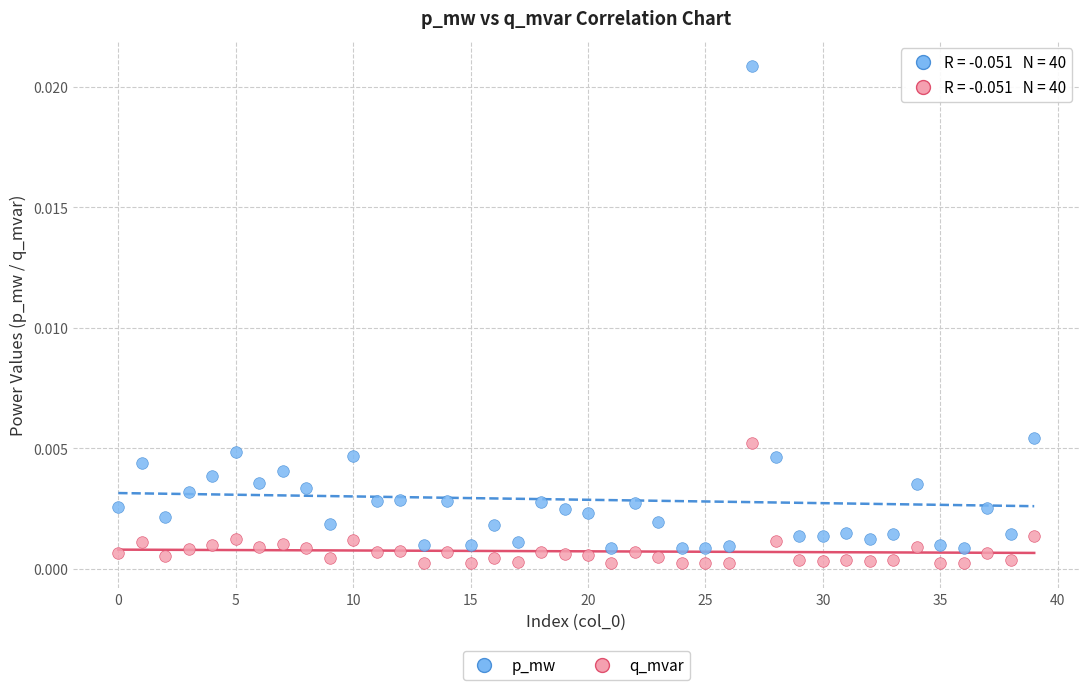

Which series reaches the maximum Y coordinate?

p_mw